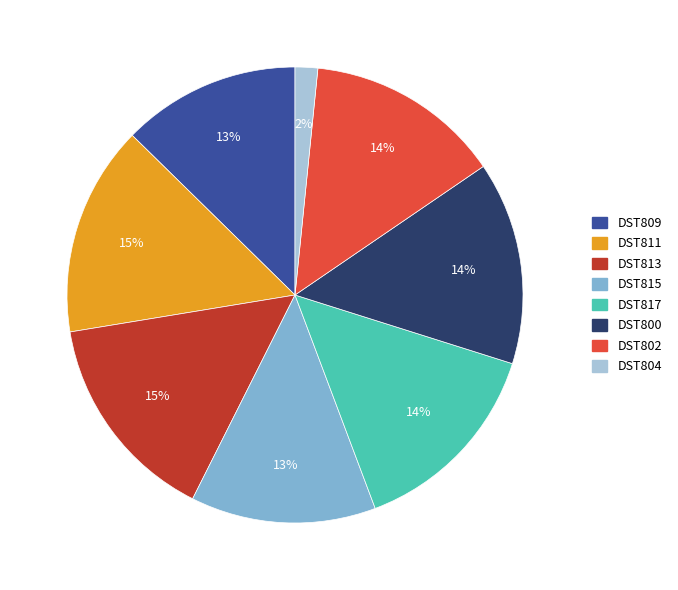

Which category has the smallest portion of the pie?

DST804